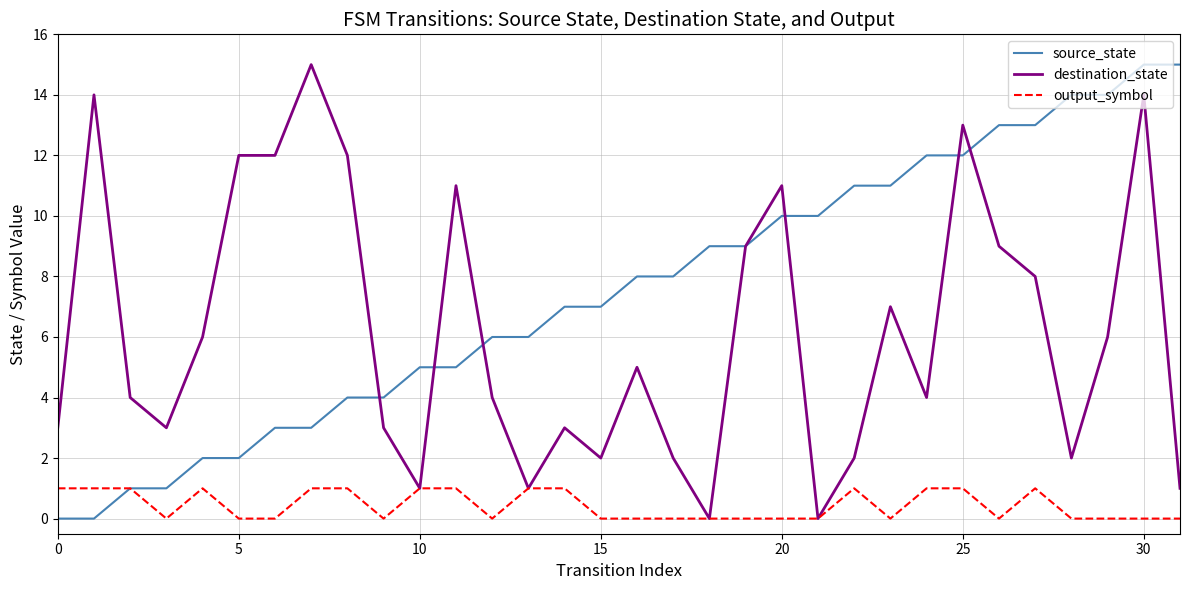

What is the maximum value shown in the chart?

15